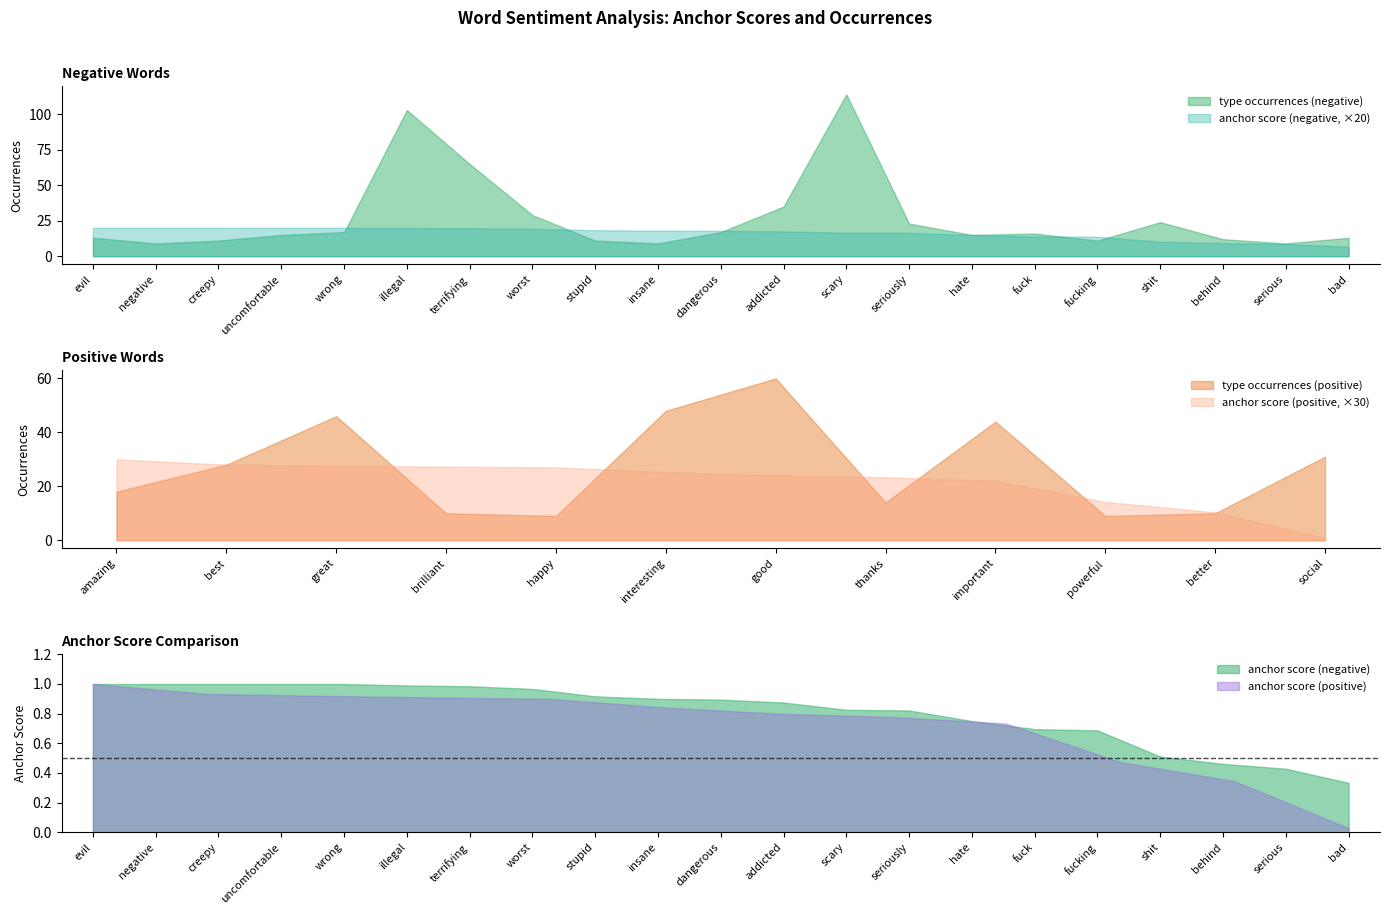

How many values in the type occurrences (negative) series exceed 15?

10